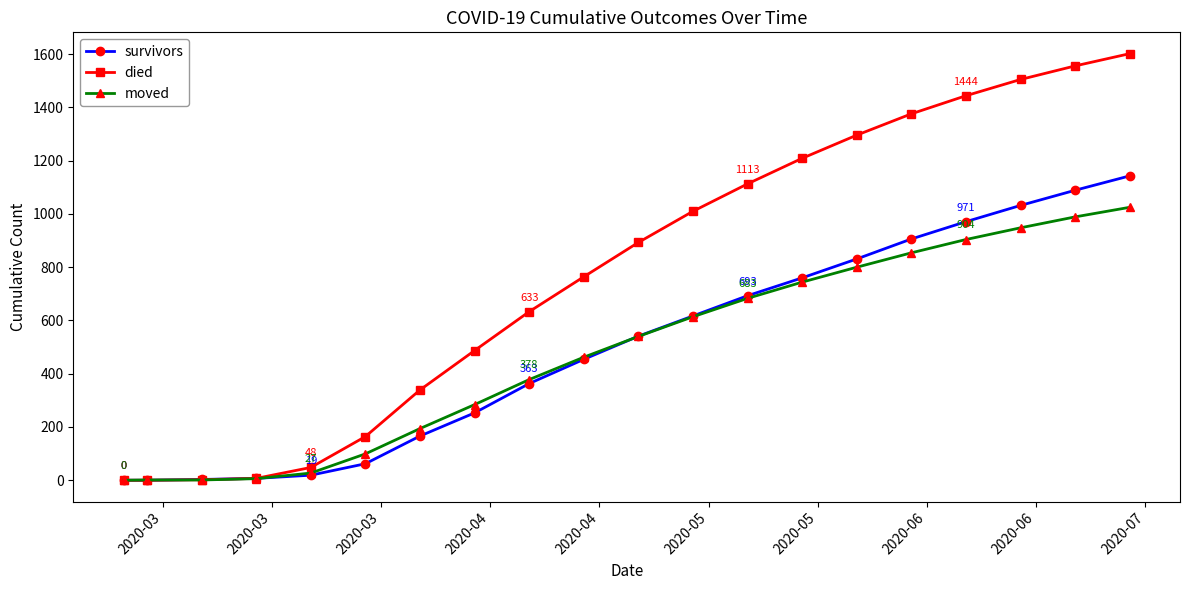

What is the greatest value displayed?

1602